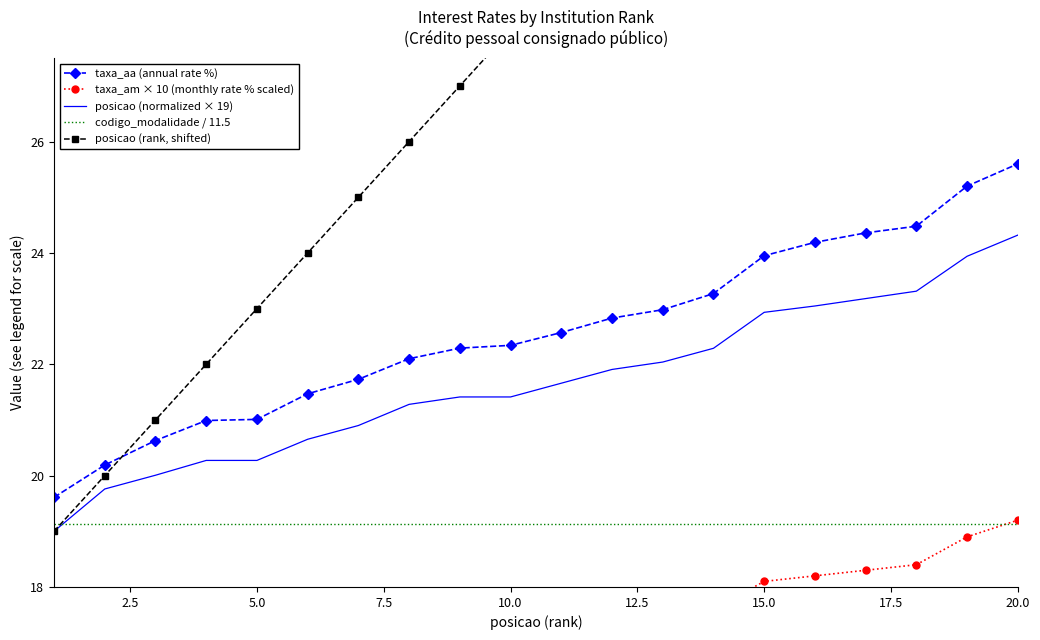

What is the lowest value of the posicao (normalized × 19) series?

19.0